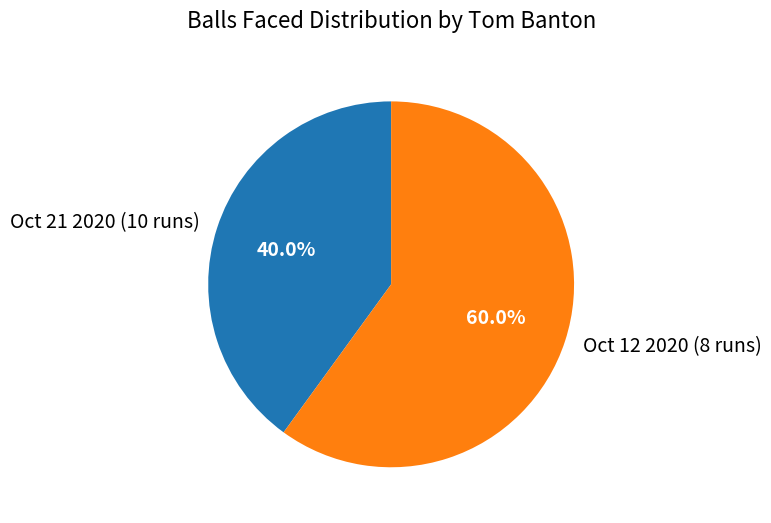

To the nearest percent, what percentage of the pie is Oct 21 2020 (10 runs)?

40%